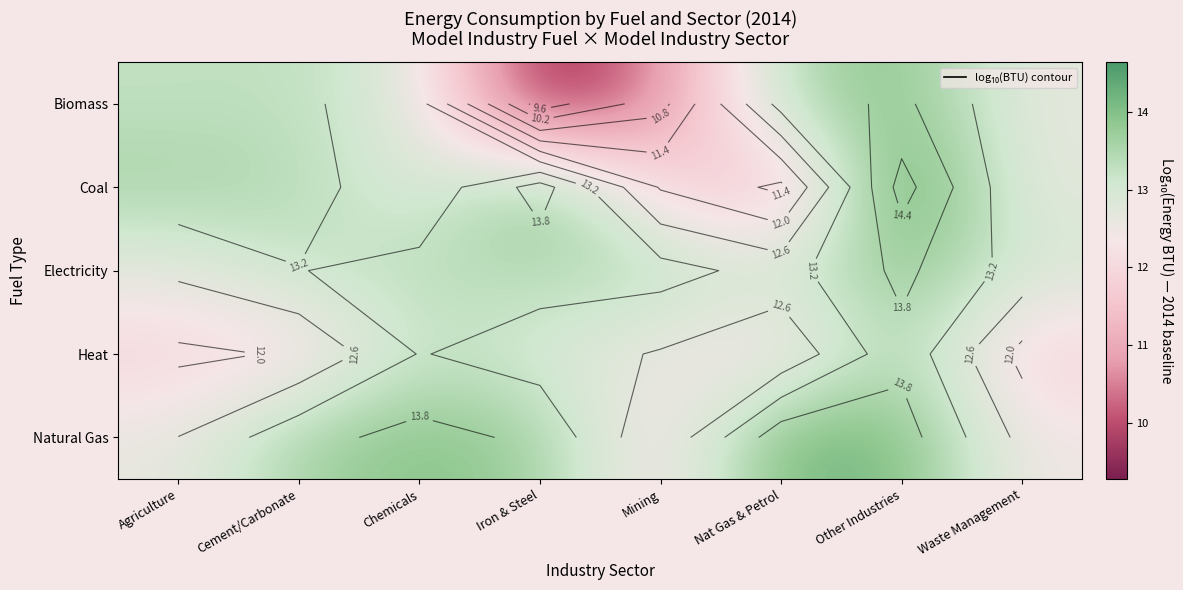

What is the difference between the maximum and minimum values in the Electricity series?

1.2